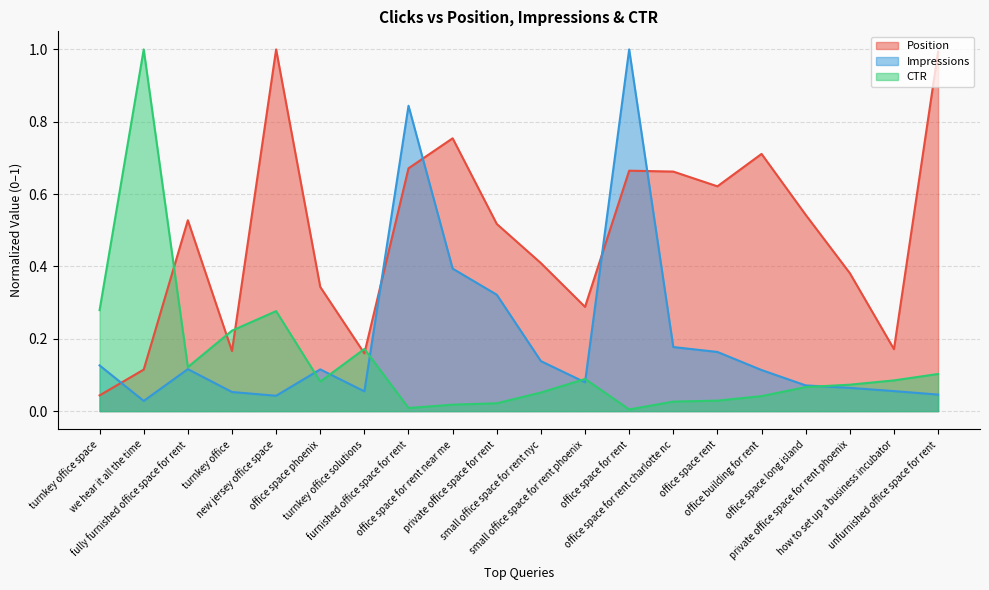

Reading left to right, transcribe all the data shown in this chart.

Impressions: 0.1	0.0	0.1	0.1	0.0	0.1	0.1	0.8	0.4	0.3	0.1	0.1	1.0	0.2	0.2	0.1	0.1	0.1	0.1	0.0
CTR: 0.3	1.0	0.1	0.2	0.3	0.1	0.2	0.0	0.0	0.0	0.1	0.1	0.0	0.0	0.0	0.0	0.1	0.1	0.1	0.1
Position: 0.0	0.1	0.5	0.2	1.0	0.3	0.2	0.7	0.8	0.5	0.4	0.3	0.7	0.7	0.6	0.7	0.5	0.4	0.2	1.0